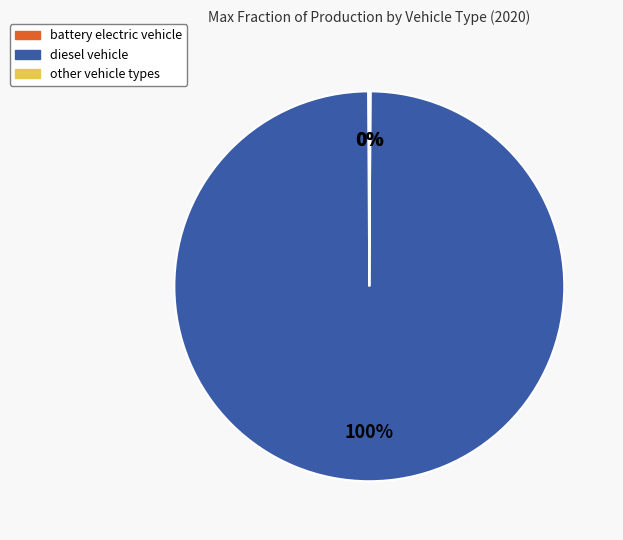

Does any single category account for the majority?

Yes